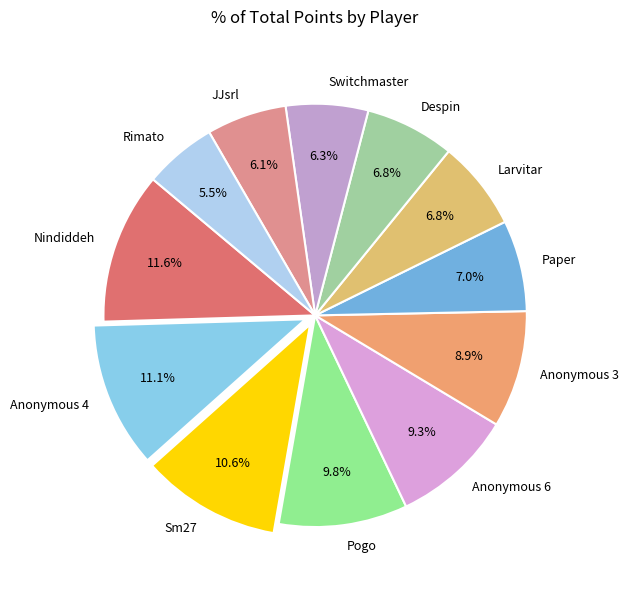

What is the smallest slice in the pie chart?

Rimato